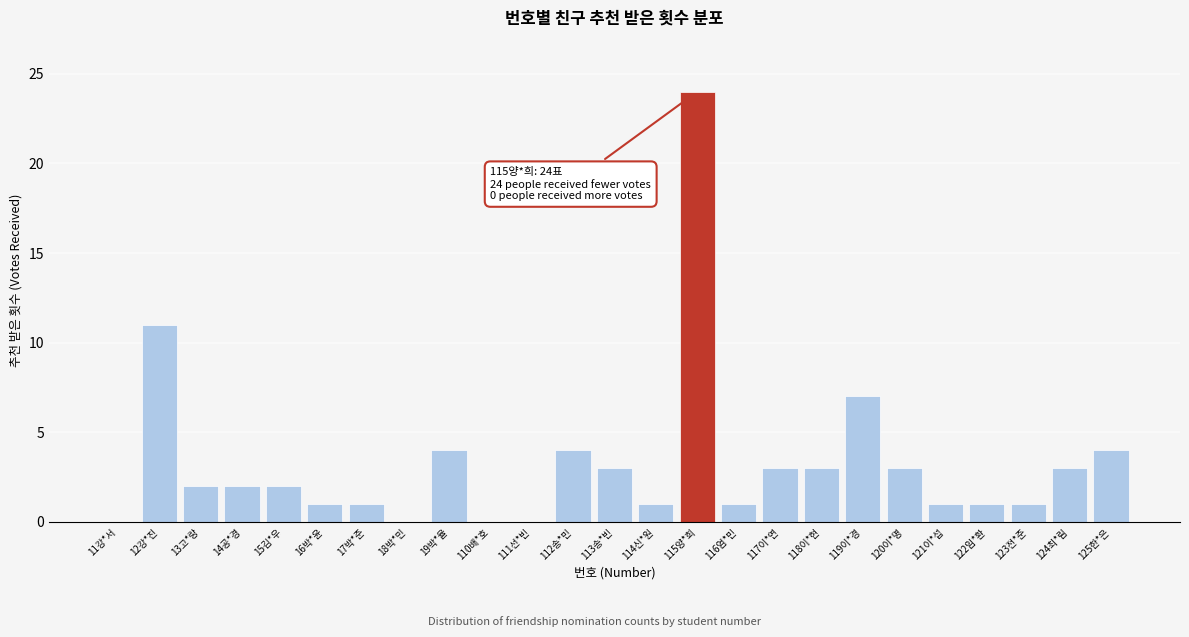

Reading left to right, transcribe all the data shown in this chart.

11강*서=0	12강*진=11	13고*랑=2	14공*경=2	15김*우=2	16박*윤=1	17박*준=1	18박*민=0	19박*율=4	110배*호=0	111선*빈=0	112송*민=4	113송*빈=3	114신*원=1	115양*희=24	116엄*민=1	117이*연=3	118이*현=3	119이*경=7	120이*명=3	121이*섭=1	122임*환=1	123전*준=1	124최*림=3	125한*은=4